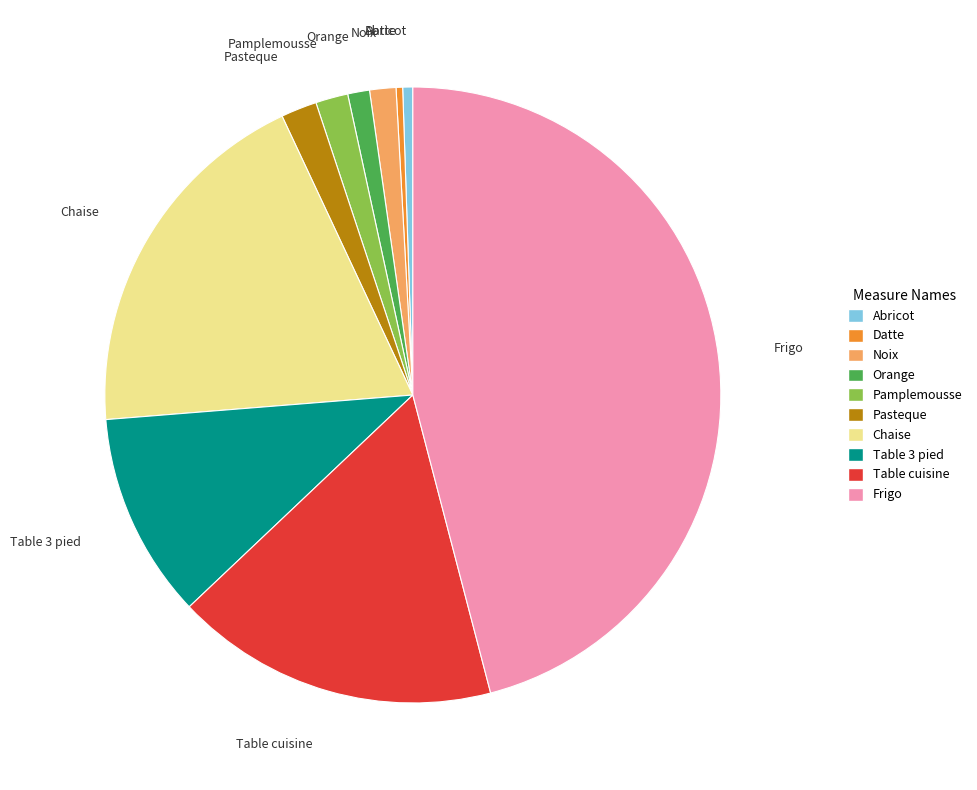

How many slices are in this pie chart?

10